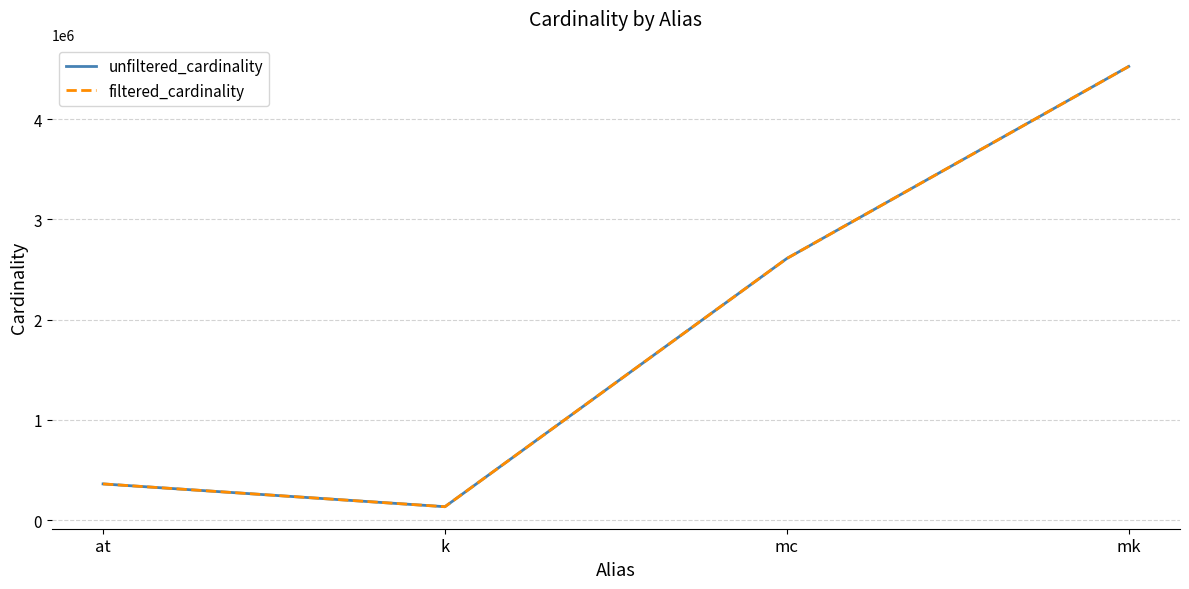

What is the smallest value displayed?

134170